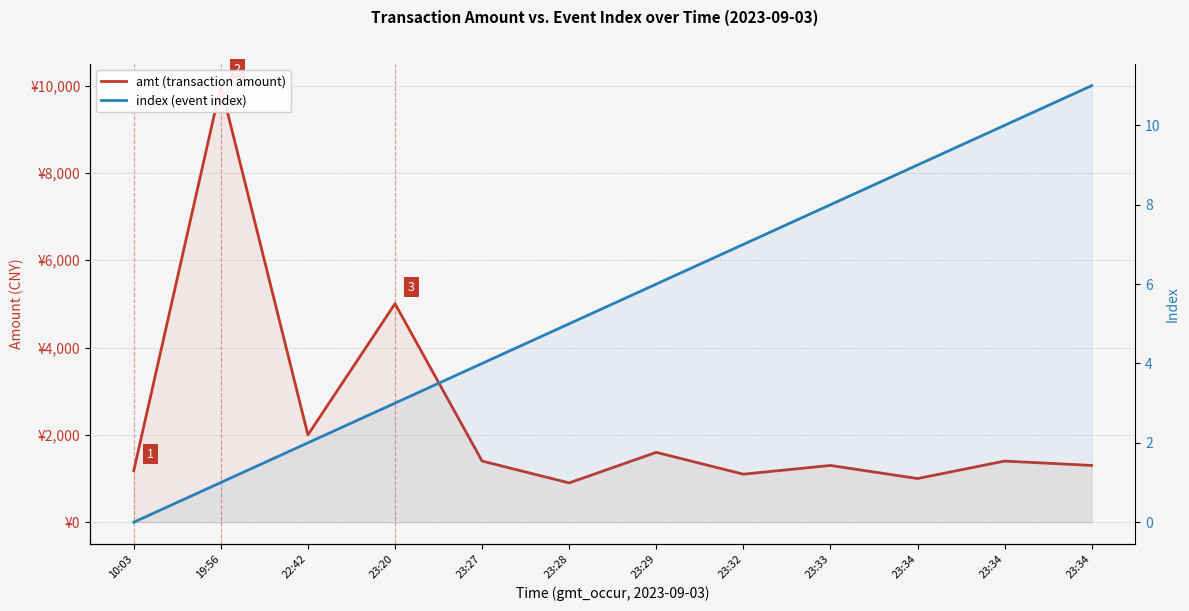

Where does the amt (transaction amount) series first go above 1400?

19:56